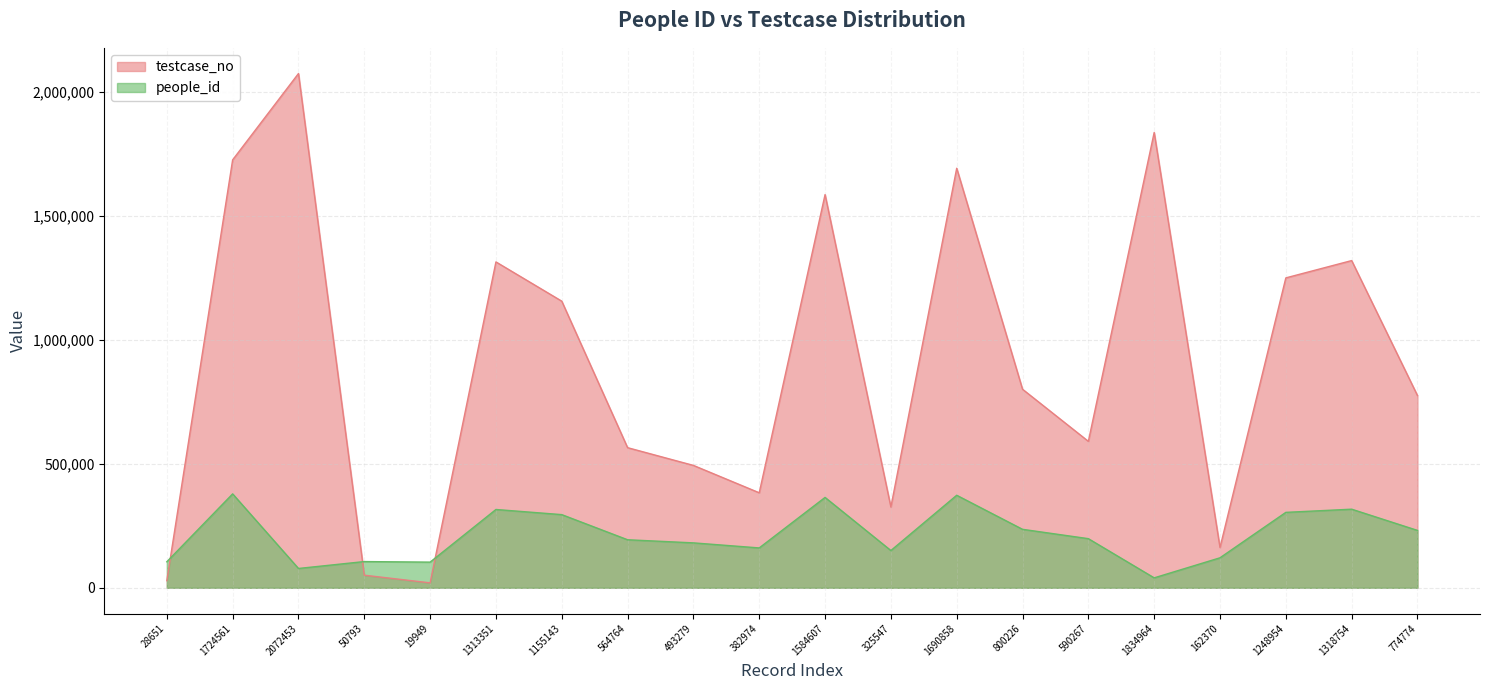

Reading left to right, what are all the values shown in this chart?

people_id: 28651=104916	1724561=378498	2072453=77934	50793=105739	19949=103498	1313351=315635	1155143=294918	564764=193628	493279=181090	382974=160708	1584607=364246	325547=150221	1690858=372923	800226=235683	590267=198068	1834964=40107	162370=120929	1248954=304019	1318754=316842	774774=231304
testcase_no: 28651=28652	1724561=1724562	2072453=2072454	50793=50794	19949=19950	1313351=1313352	1155143=1155144	564764=564765	493279=493280	382974=382975	1584607=1584608	325547=325548	1690858=1690859	800226=800227	590267=590268	1834964=1834965	162370=162371	1248954=1248955	1318754=1318755	774774=774775